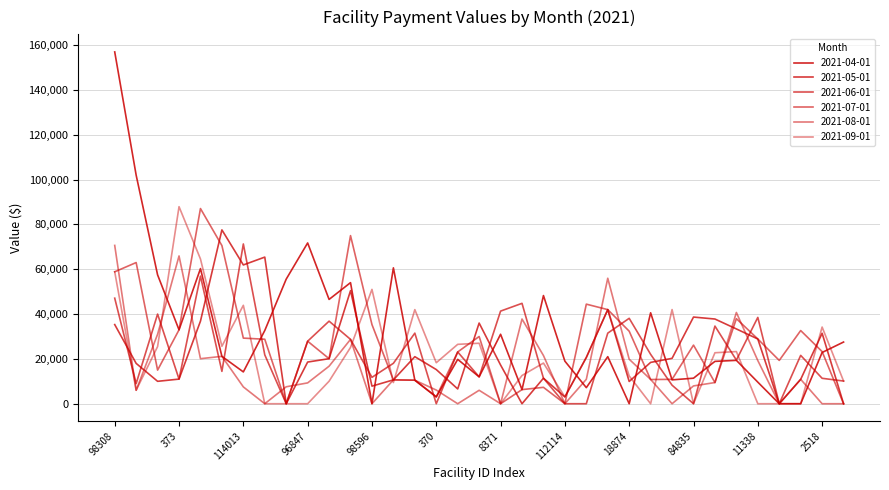

Is this an area chart (filled region under the line)?

No